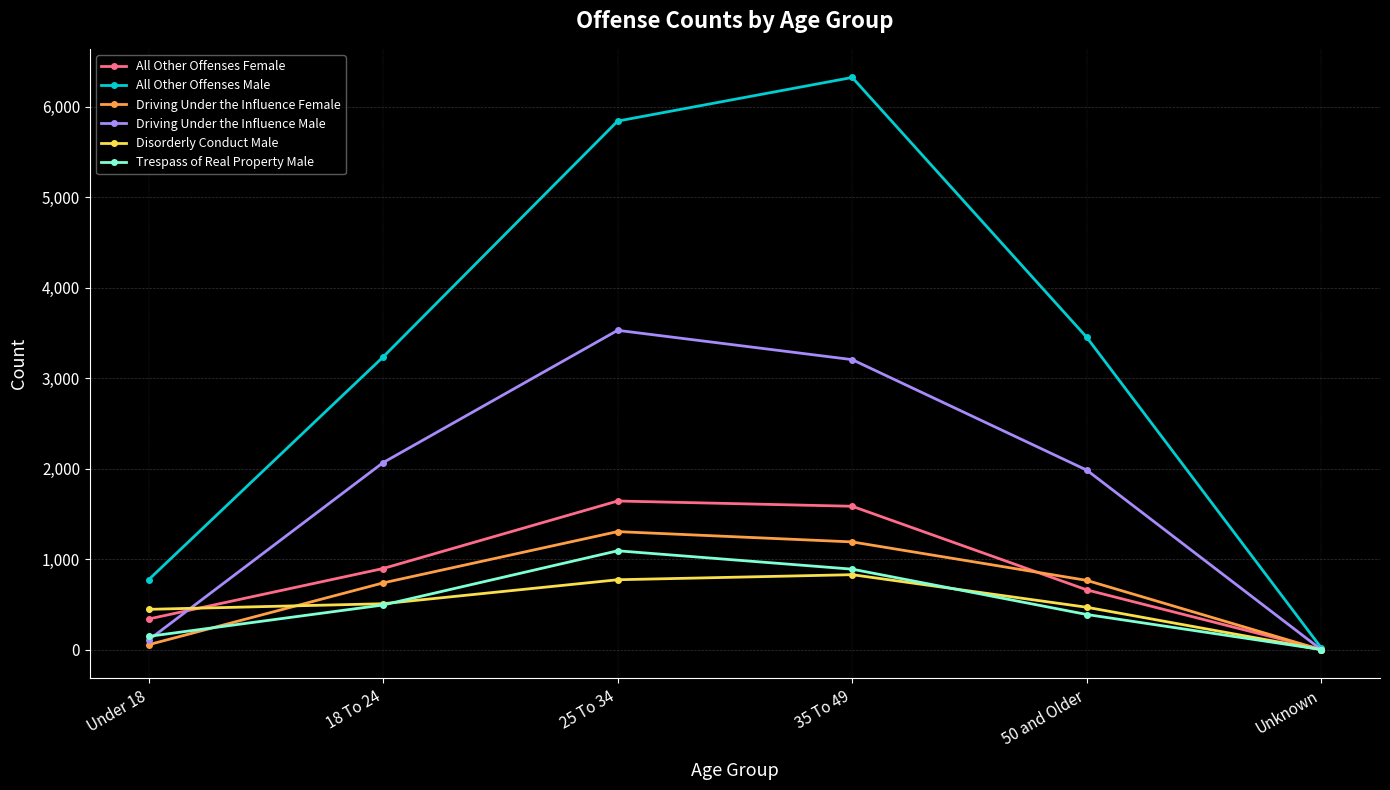

What is the sum of the All Other Offenses Male values at Unknown and 50 and Older?

3474